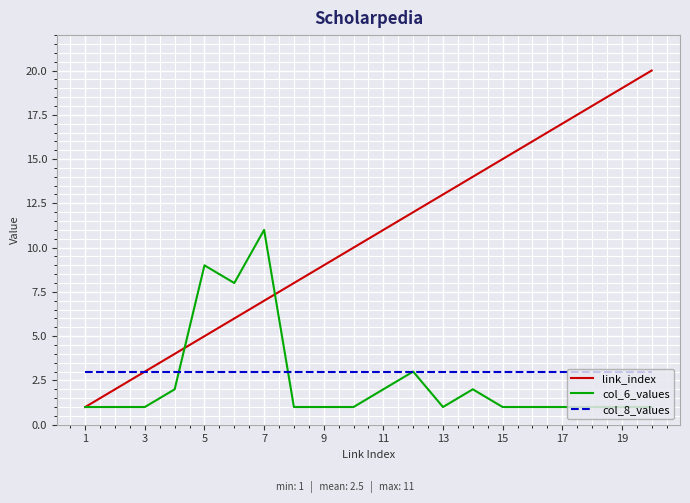

Which series has the largest range (max minus min)?

link_index